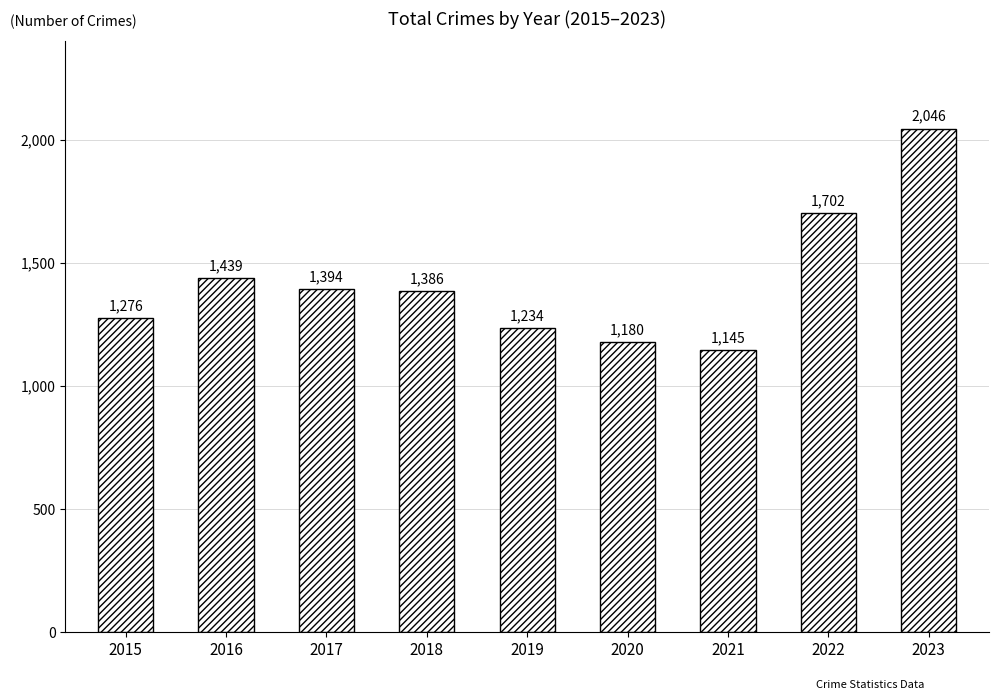

Where is the data nearest to the value 1595?

2022